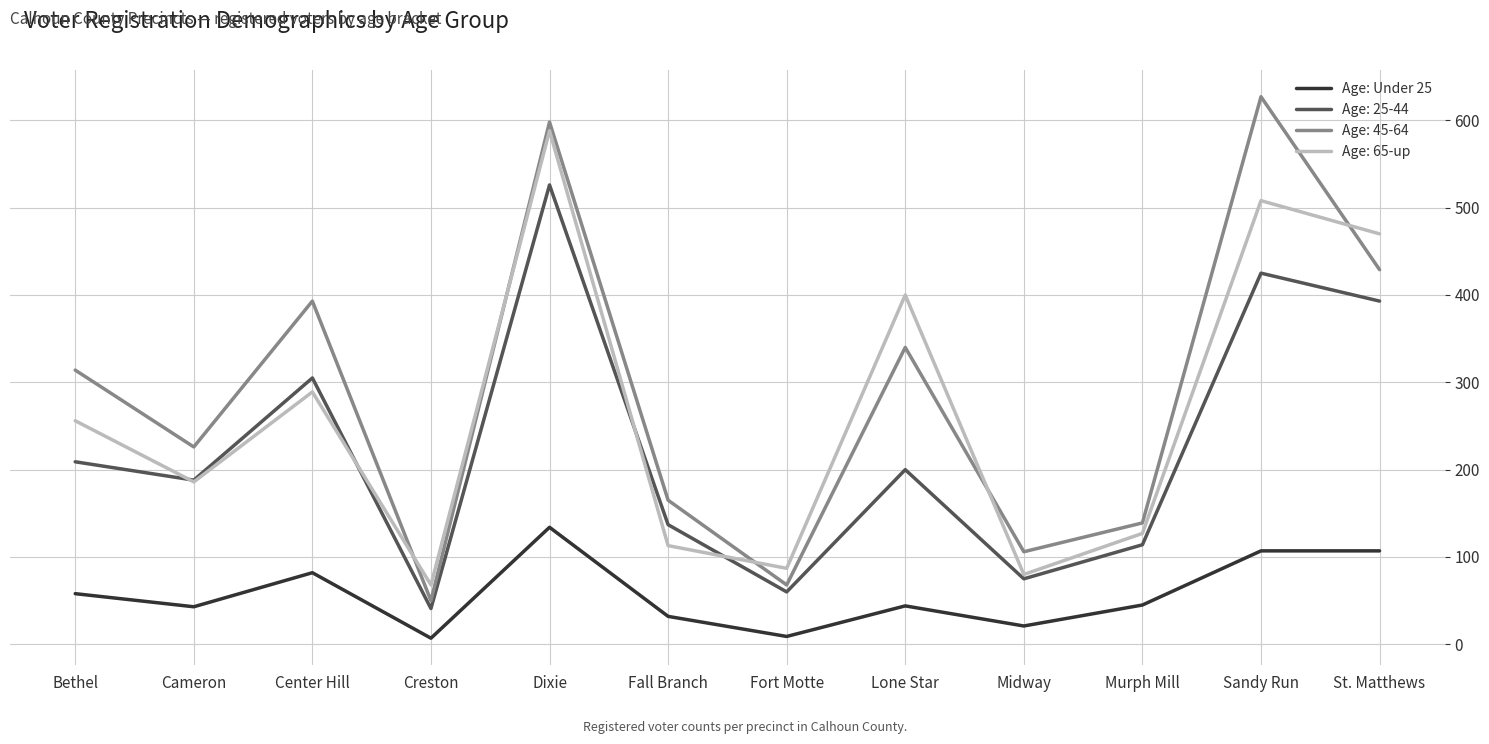

The Age: Under 25 series shows 218 at Dixie. True or false?

False